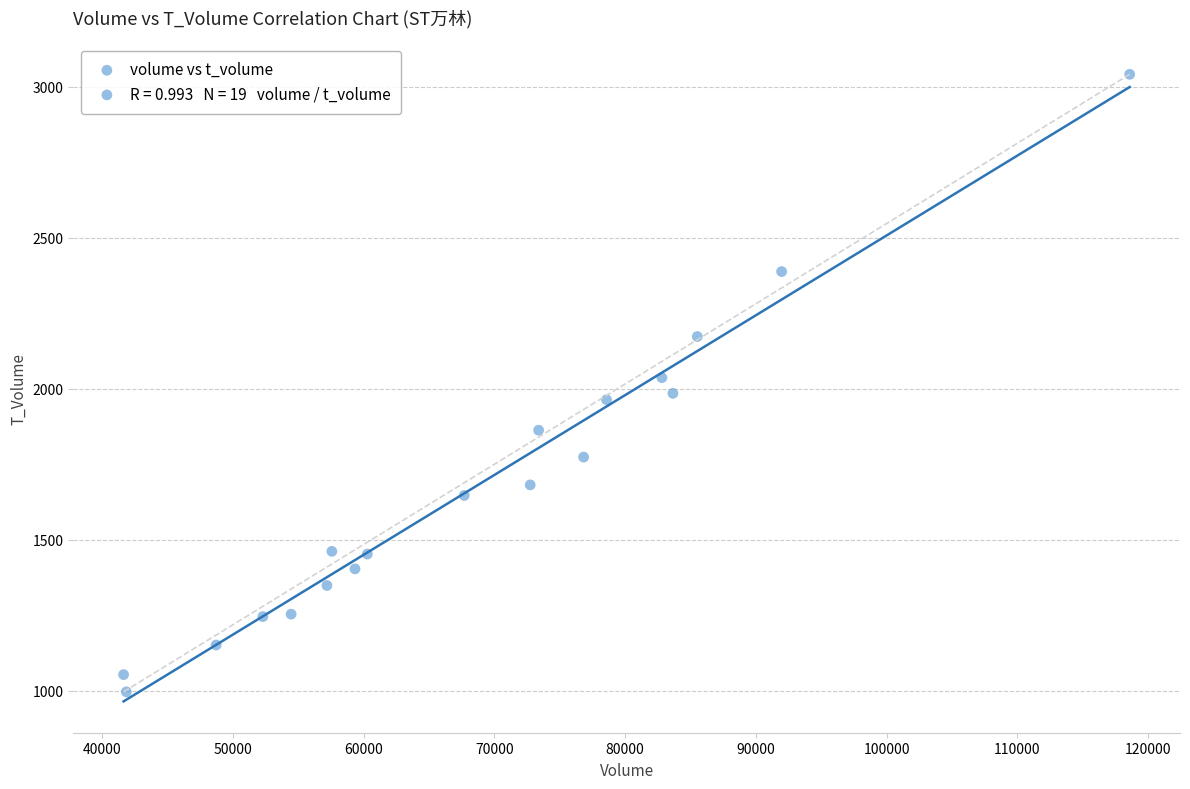

What is the range of Y values (max minus min)?

2044